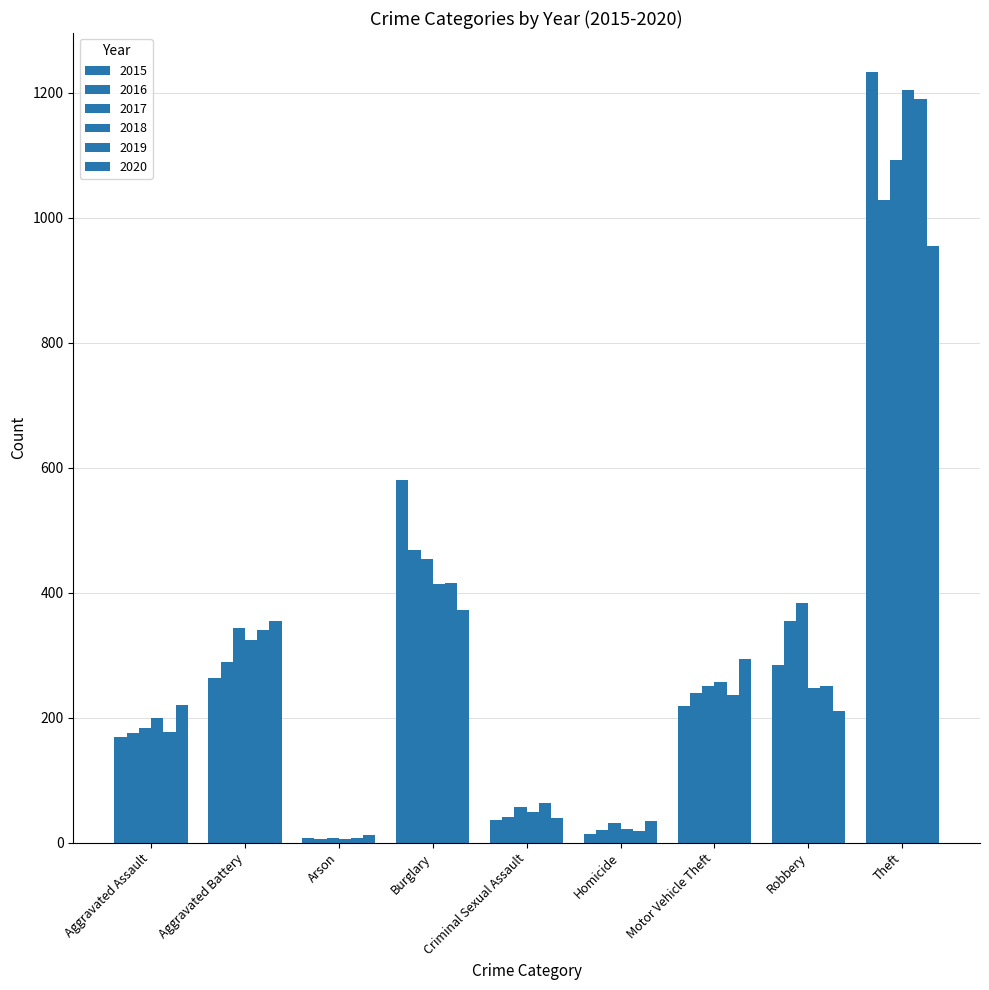

How many bars are there in total?

54